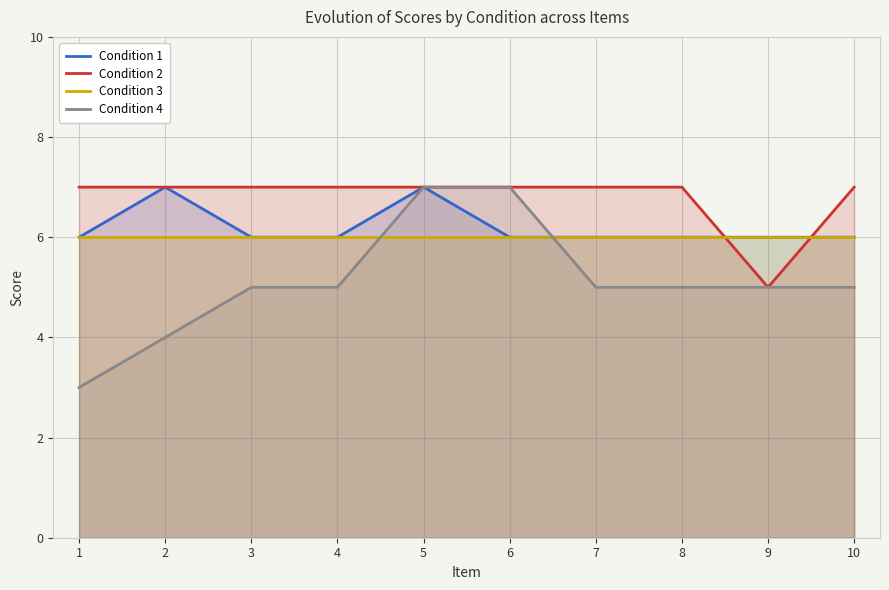

At which category is the sum across all series the highest?

5